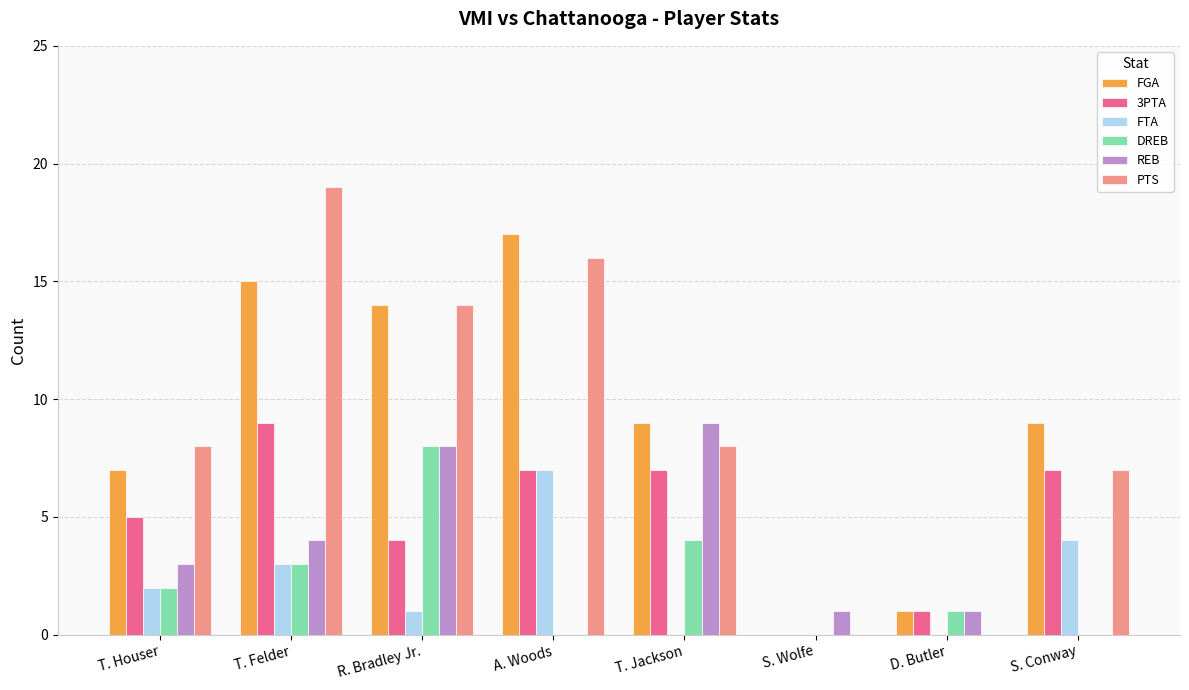

How many groups of bars are there?

8